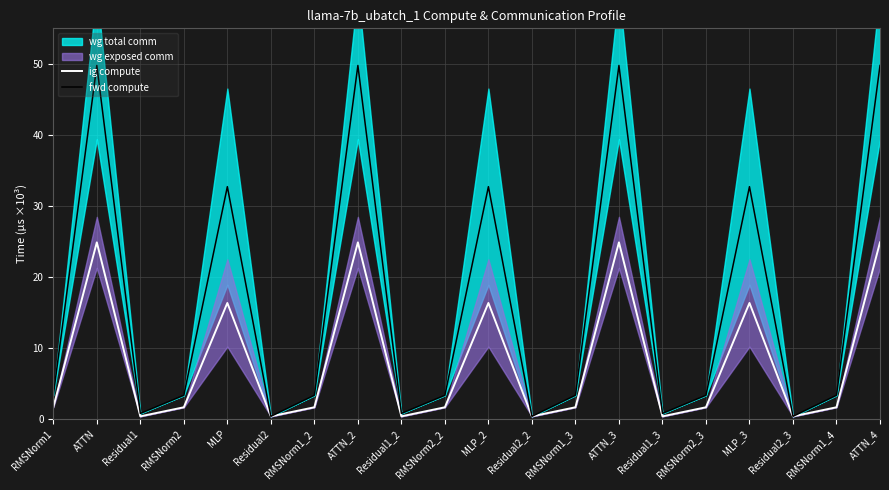

What is the difference between the fwd compute values at MLP_3 and RMSNorm2?

29.3